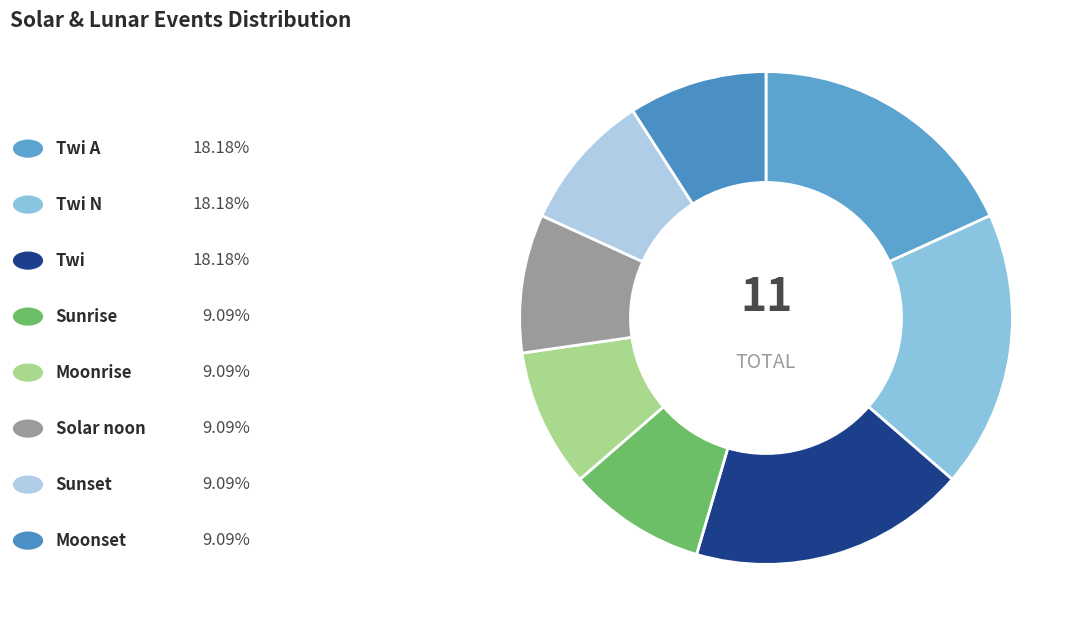

Count the number of slices in the pie.

8